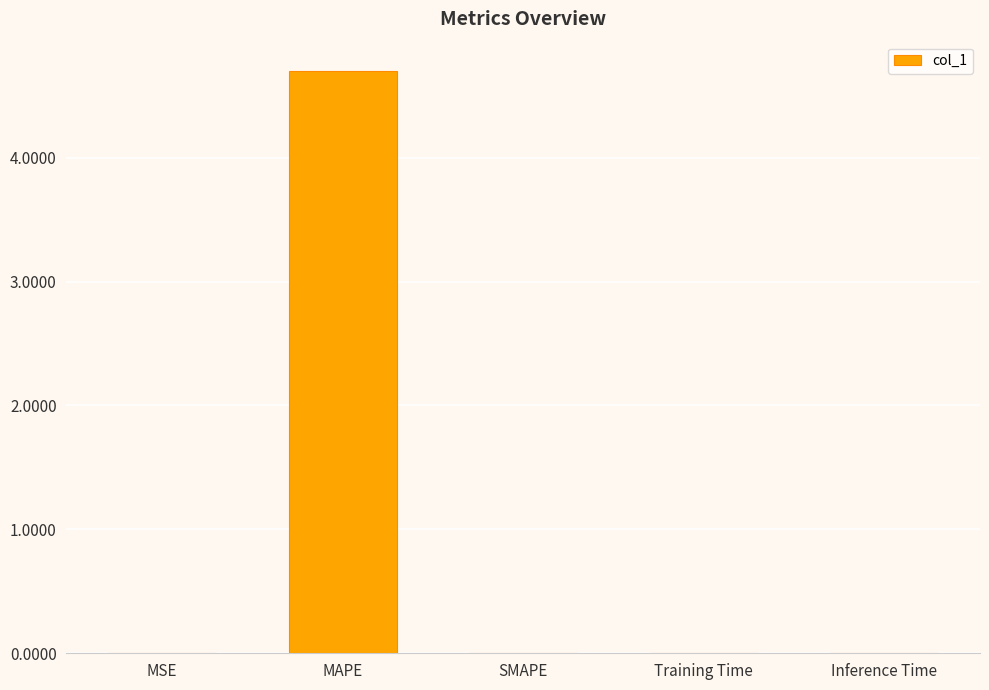

Count the number of categories in the chart.

5